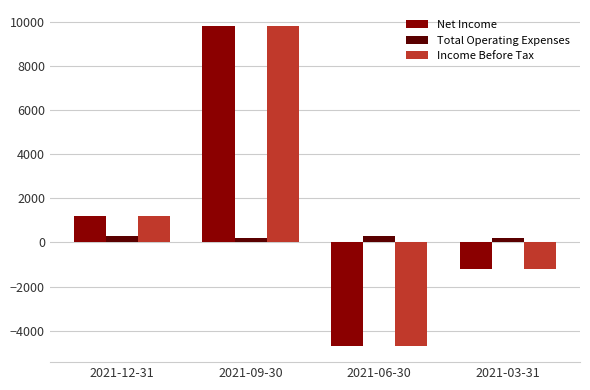

What is the total value across all series at 2021-12-31?

2700